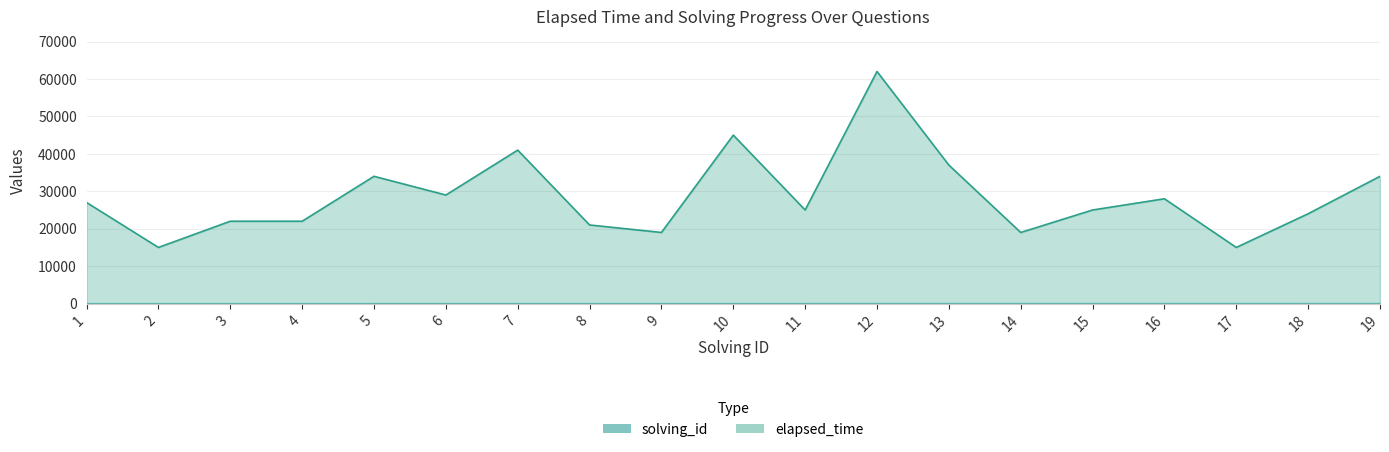

True or false: elapsed_time and solving_id cross at least once.

False